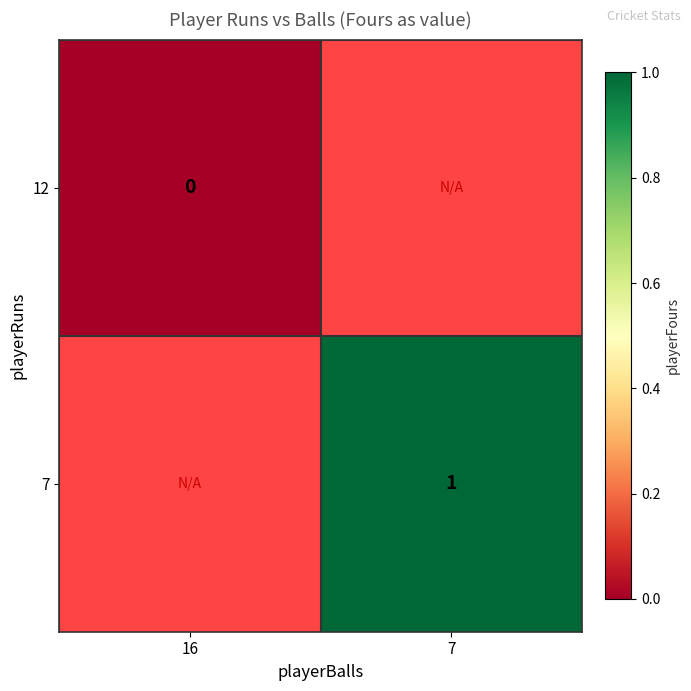

Is the value of 7 at 7 greater than the value of 12 at 16?

Yes